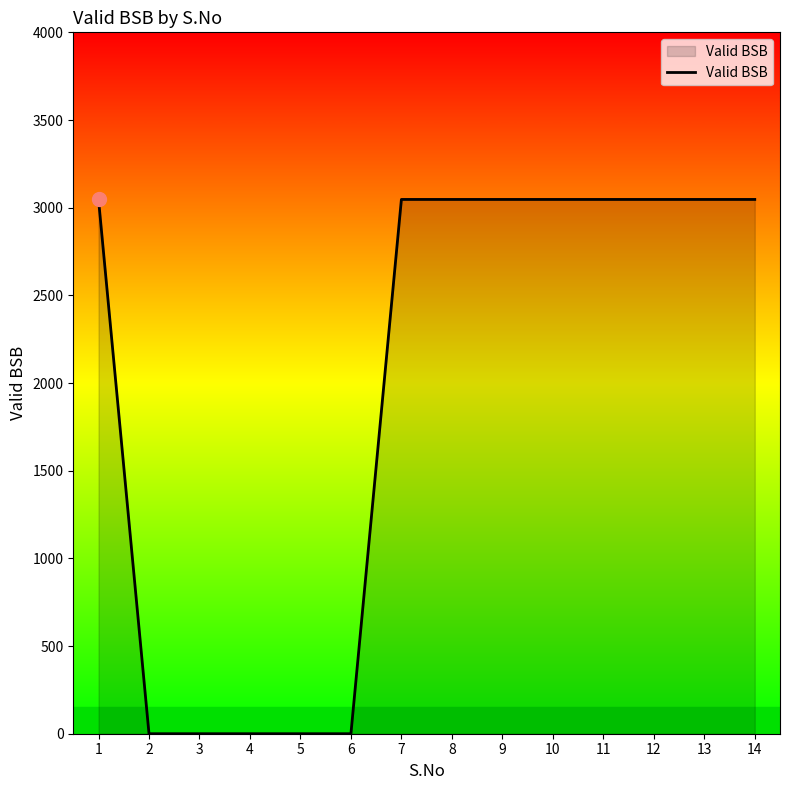

Reading left to right, extract all data points from this chart.

1=3047	2=0	3=0	4=0	5=0	6=0	7=3047	8=3047	9=3047	10=3047	11=3047	12=3047	13=3047	14=3047